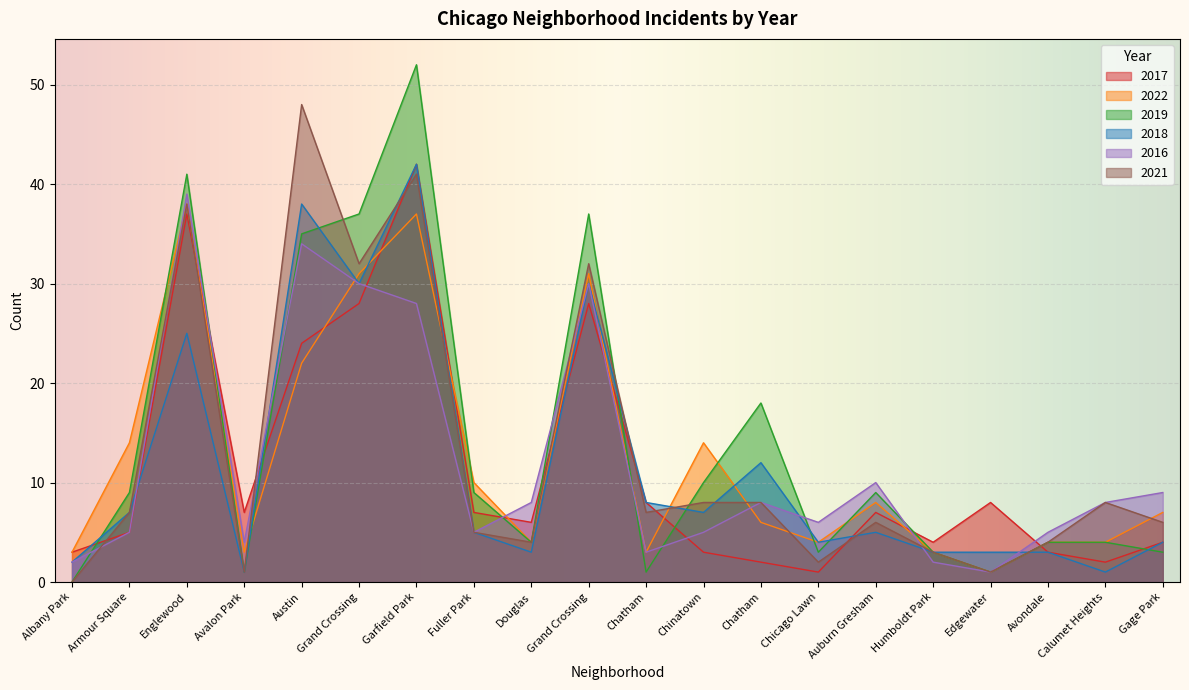

Is it true that 2017 equals 3 at Auburn Gresham?

False